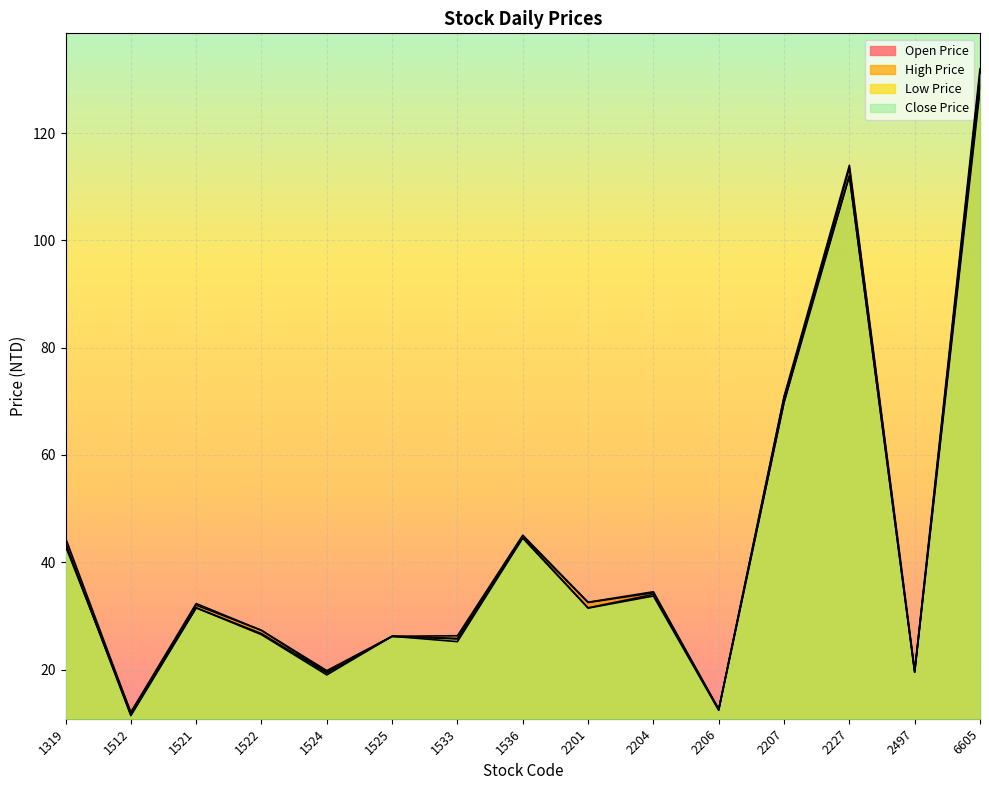

How many data points in Open Price are less than 32?

7